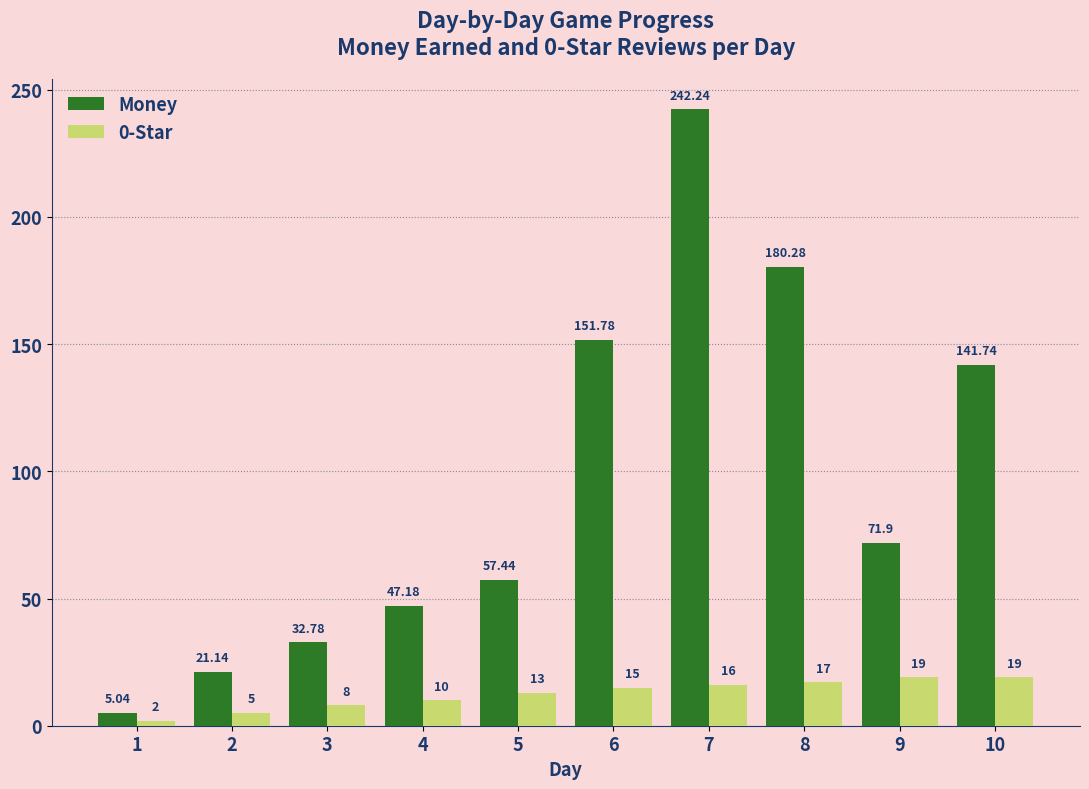

Rank the series by their maximum value, from highest to lowest.

Money, 0-Star